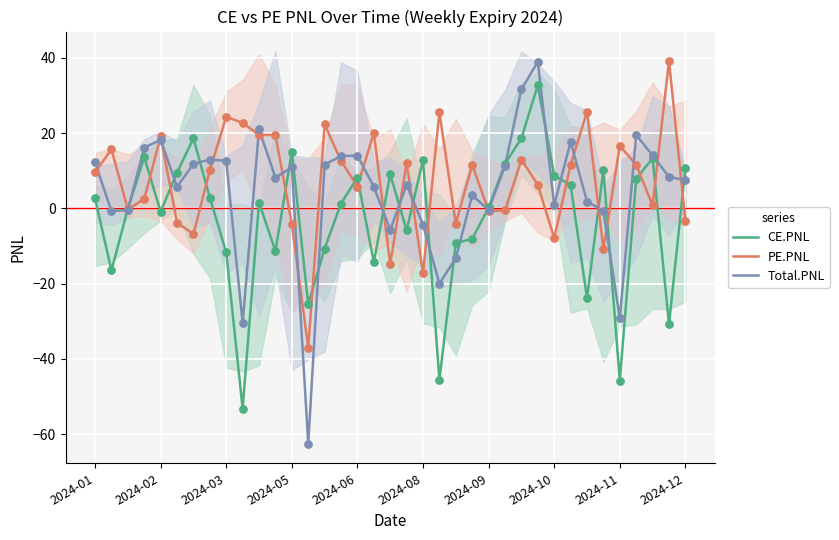

At which category is the sum across all series the highest?

27